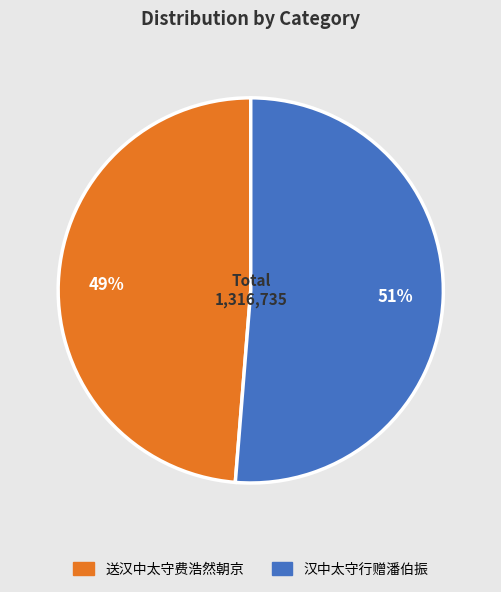

Which category has the biggest portion of the pie?

汉中太守行赠潘伯振